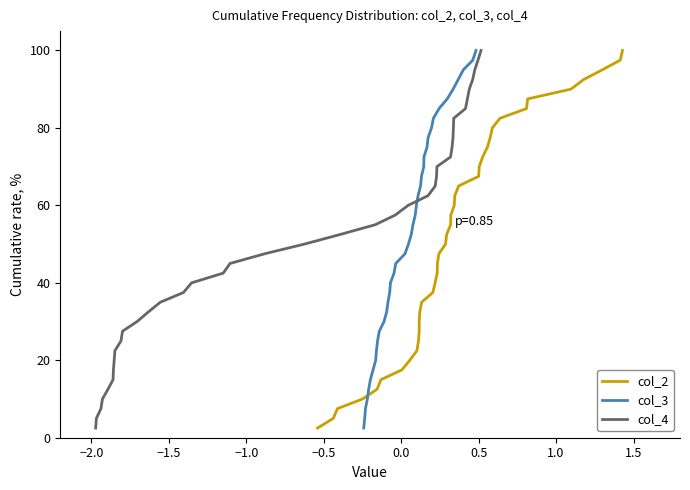

What is the minimum value for col_3?

2.5